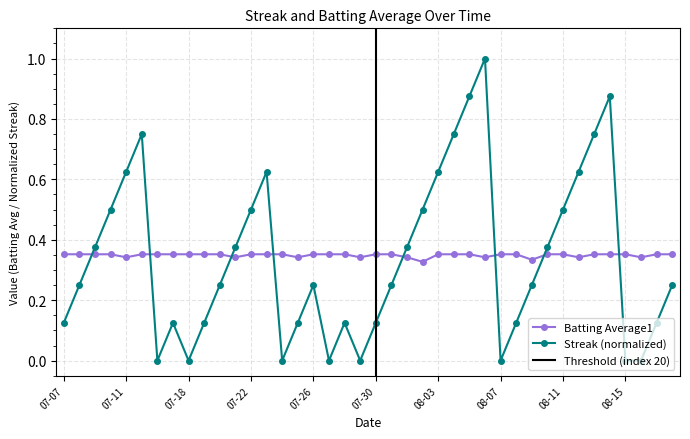

How many times do Streak and Batting Average1 cross each other?

8